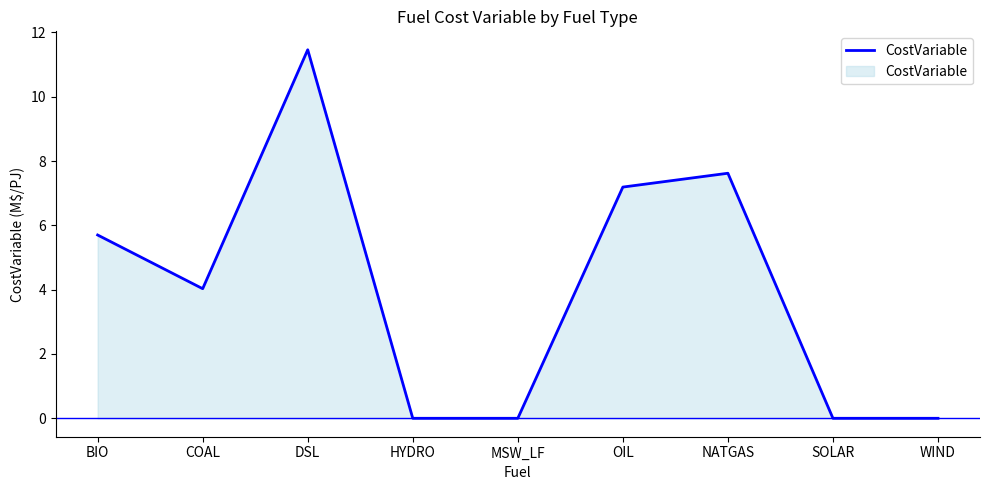

Between COAL and WIND, which is larger?

COAL